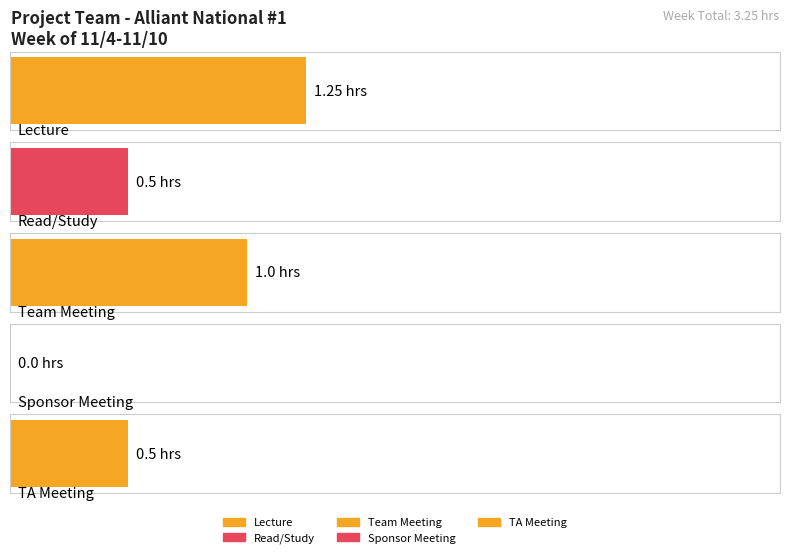

What is the average value?

0.7